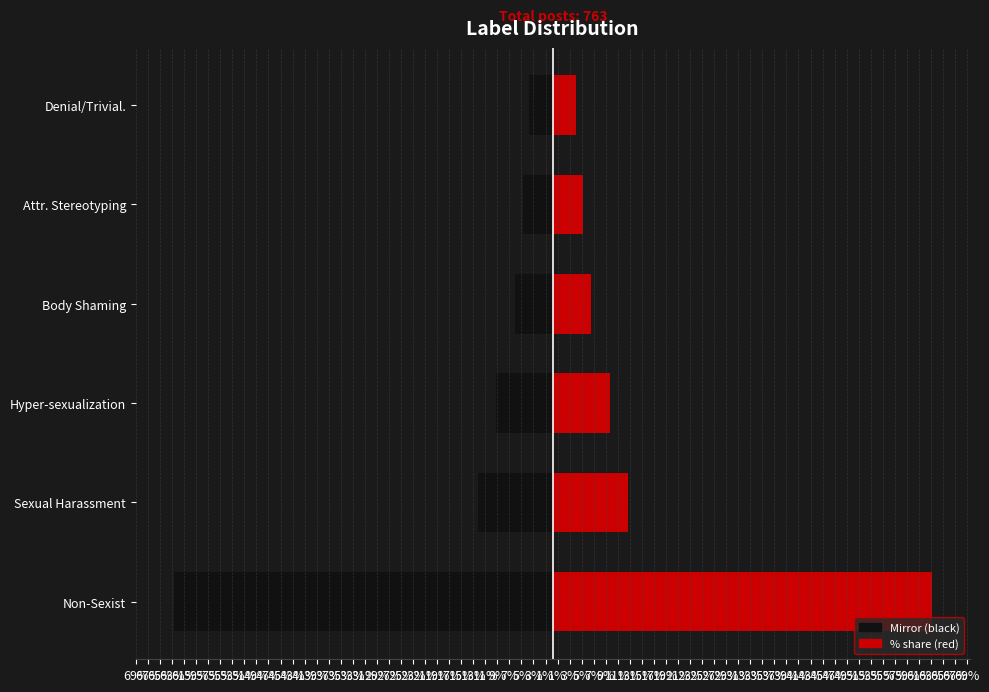

Reading left to right, list all the values displayed in this chart.

Count (left mirror): -62.9	-12.5	-9.4	-6.3	-5.0	-3.9
Percentage (%): 62.9	12.5	9.4	6.3	5.0	3.9